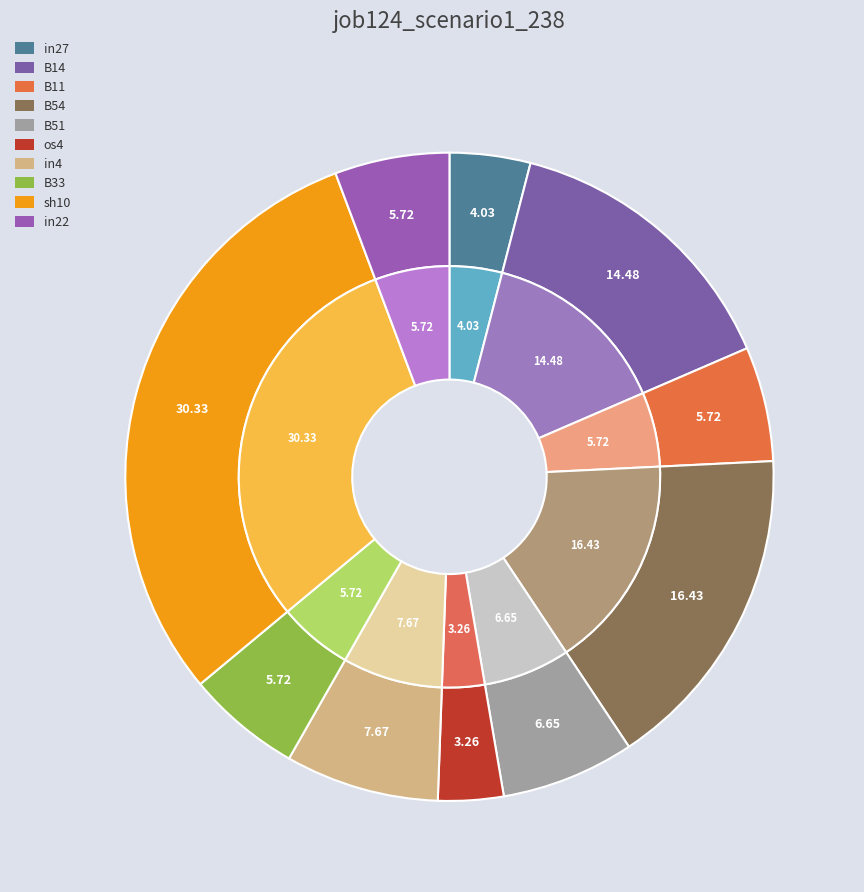

What portion of the pie excludes in4?

92.3%